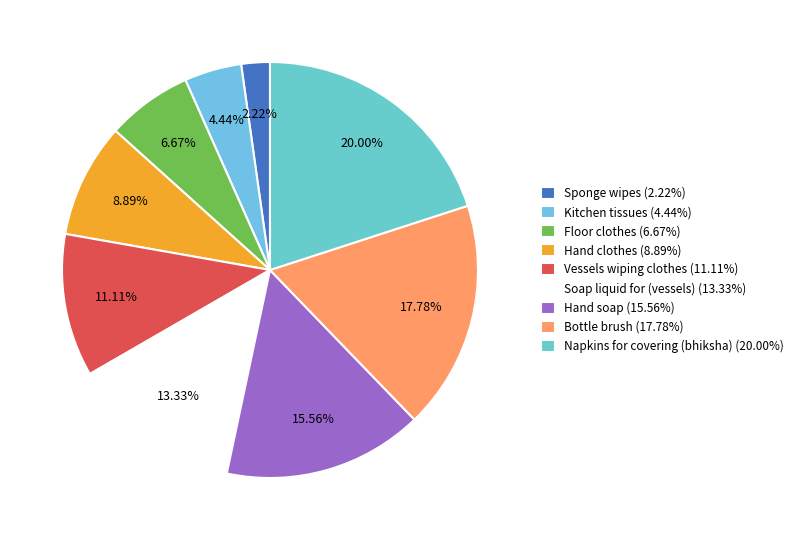

True or false: Soap liquid for (vessels) accounts for 13% of the total.

True